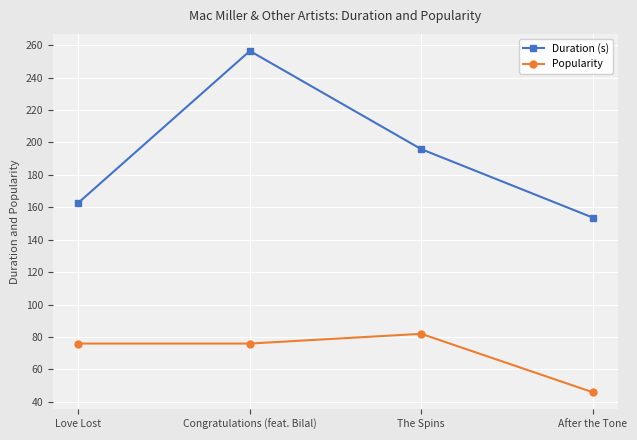

True or false: Popularity and Duration (s) intersect in this chart.

False